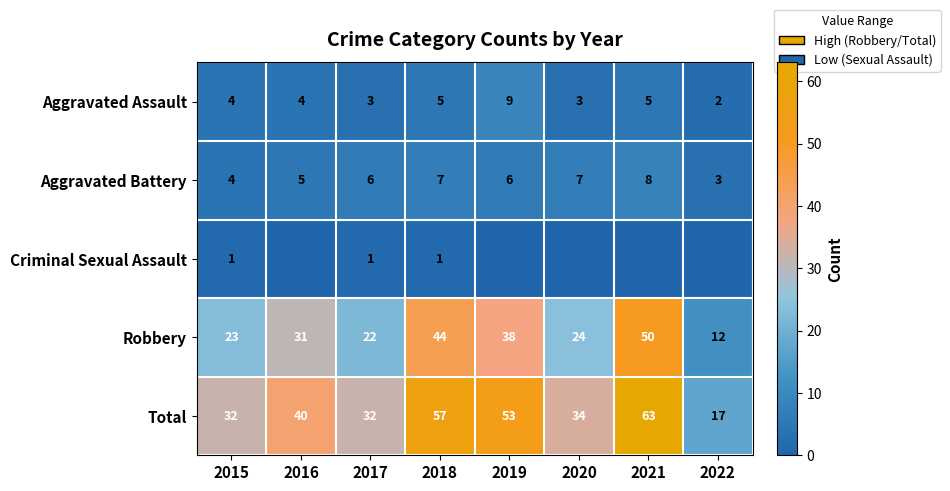

Which label corresponds to the largest value in the chart?

2021